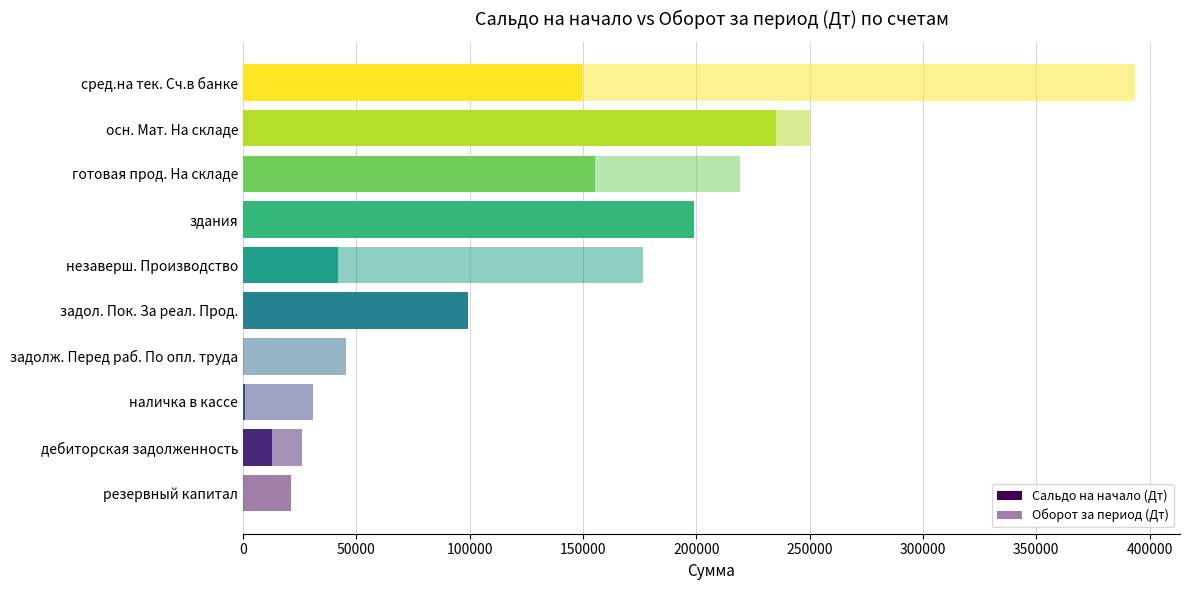

Count the number of categories in the chart.

10